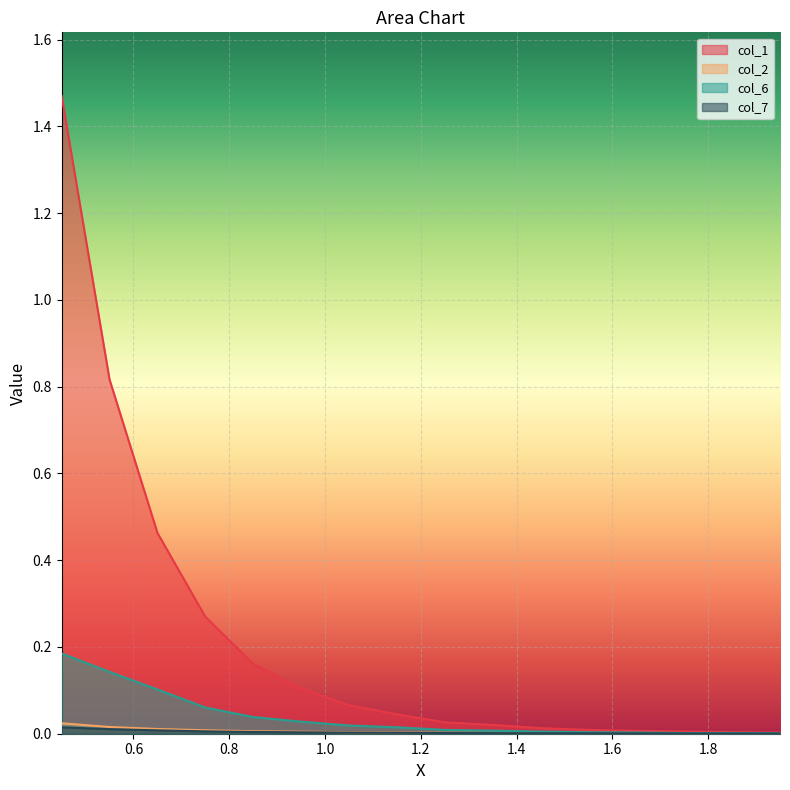

Which series has the largest total across all categories?

col_1